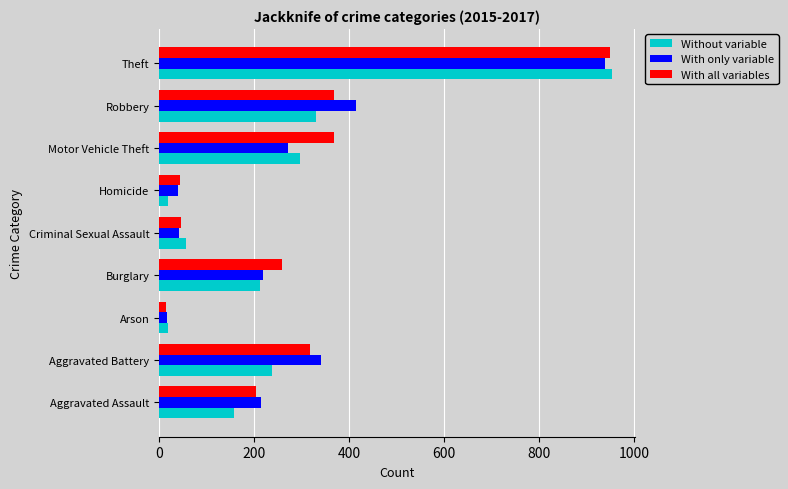

At which label is Without variable closest to 486?

Robbery